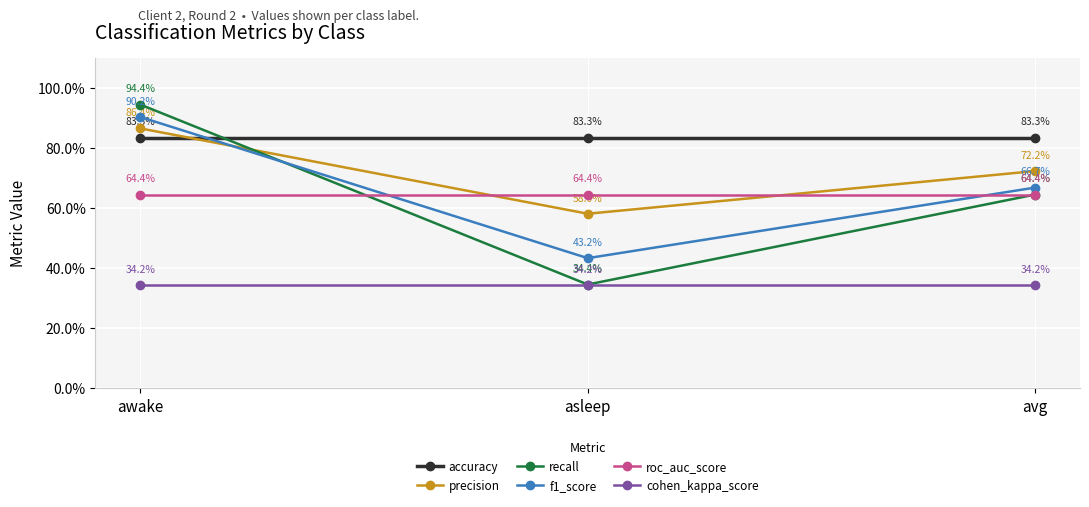

What are all the series names shown in the legend?

accuracy, precision, recall, f1_score, roc_auc_score, cohen_kappa_score